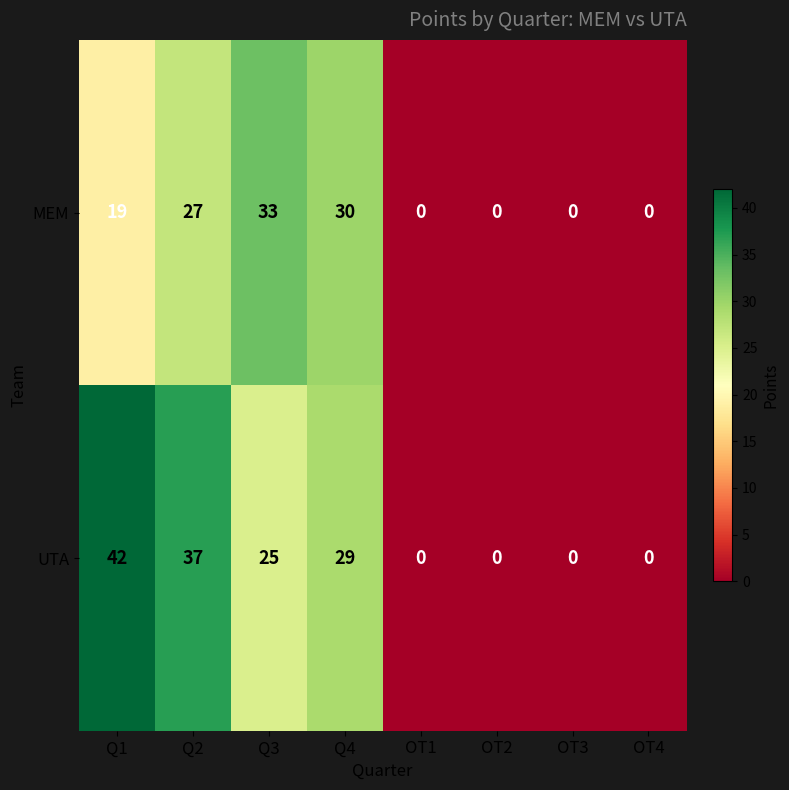

Reading left to right, extract all data points from this chart.

MEM: 19	27	33	30	0	0	0	0
UTA: 42	37	25	29	0	0	0	0